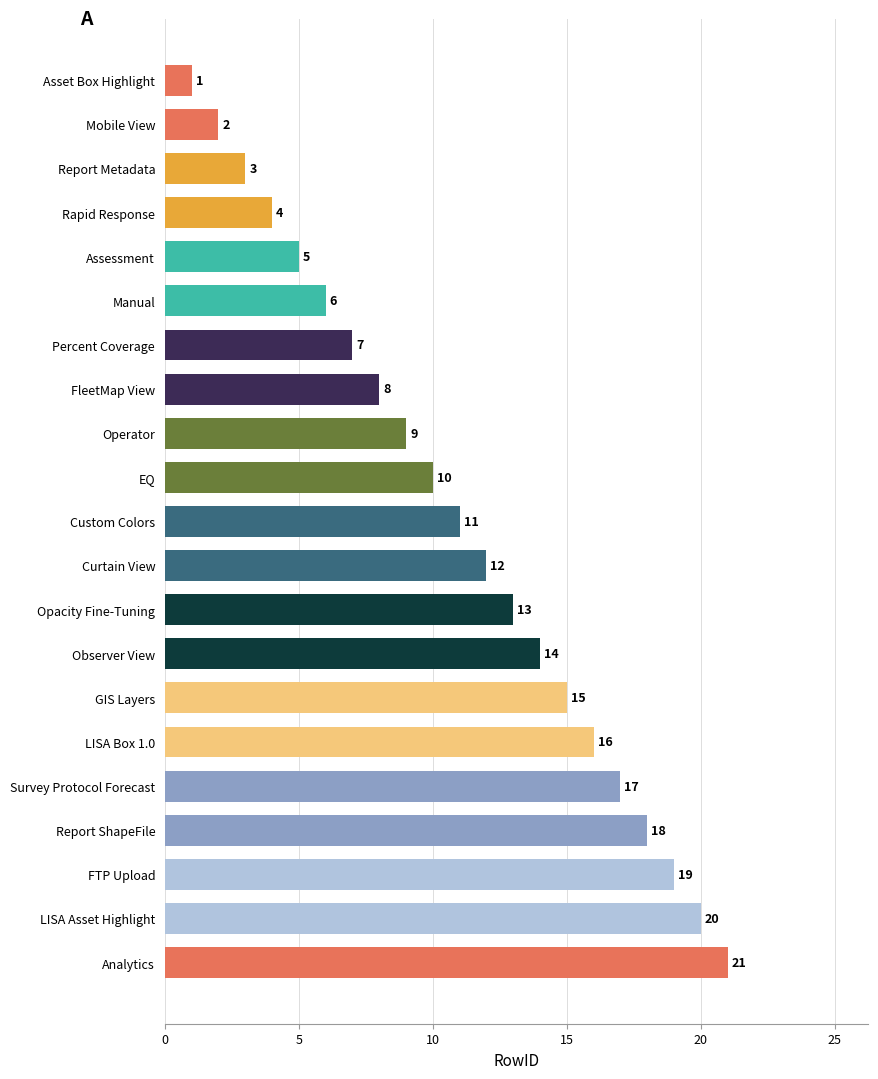

How many distinct data groups are displayed?

1